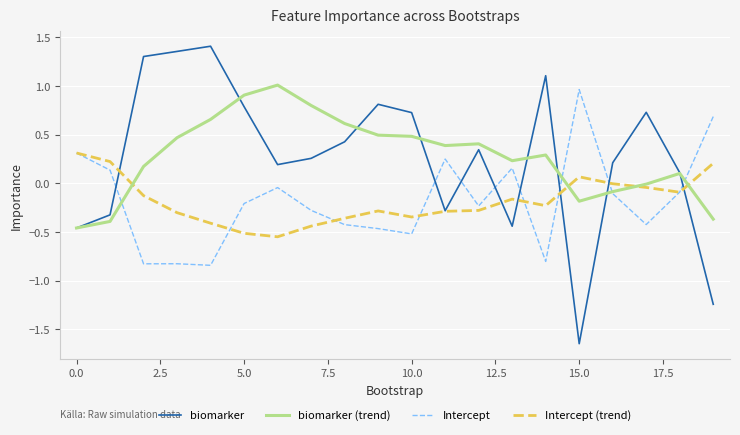

How many times do Intercept and biomarker cross each other?

8